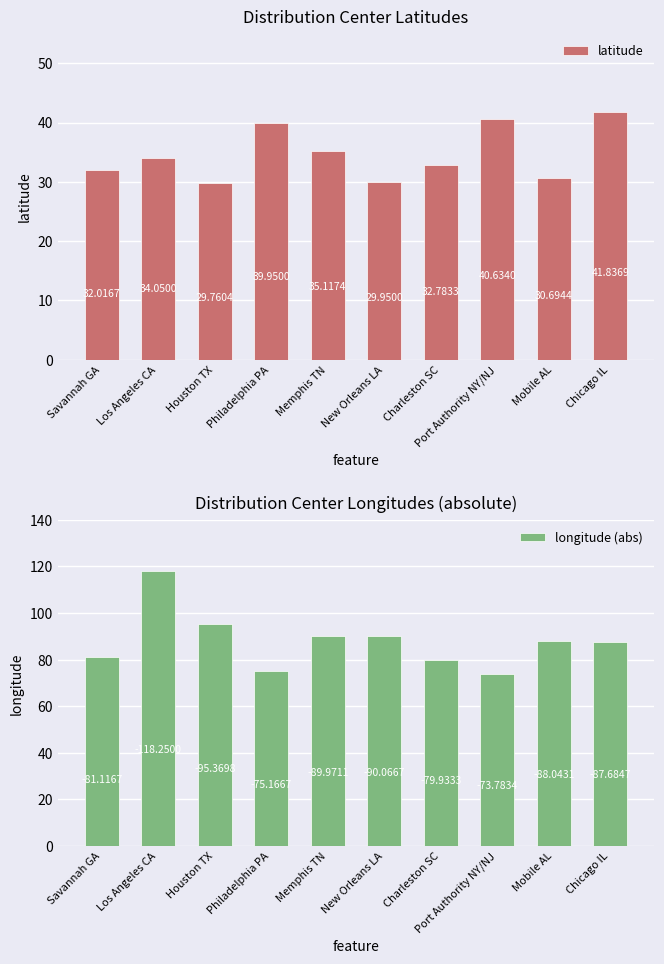

Reading right to left, list all the values displayed in this chart.

latitude: Chicago IL=41.8	Mobile AL=30.7	Port Authority NY/NJ=40.6	Charleston SC=32.8	New Orleans LA=29.9	Memphis TN=35.1	Philadelphia PA=40.0	Houston TX=29.8	Los Angeles CA=34.0	Savannah GA=32.0
longitude (abs): Chicago IL=87.7	Mobile AL=88.0	Port Authority NY/NJ=73.8	Charleston SC=79.9	New Orleans LA=90.1	Memphis TN=90.0	Philadelphia PA=75.2	Houston TX=95.4	Los Angeles CA=118.2	Savannah GA=81.1